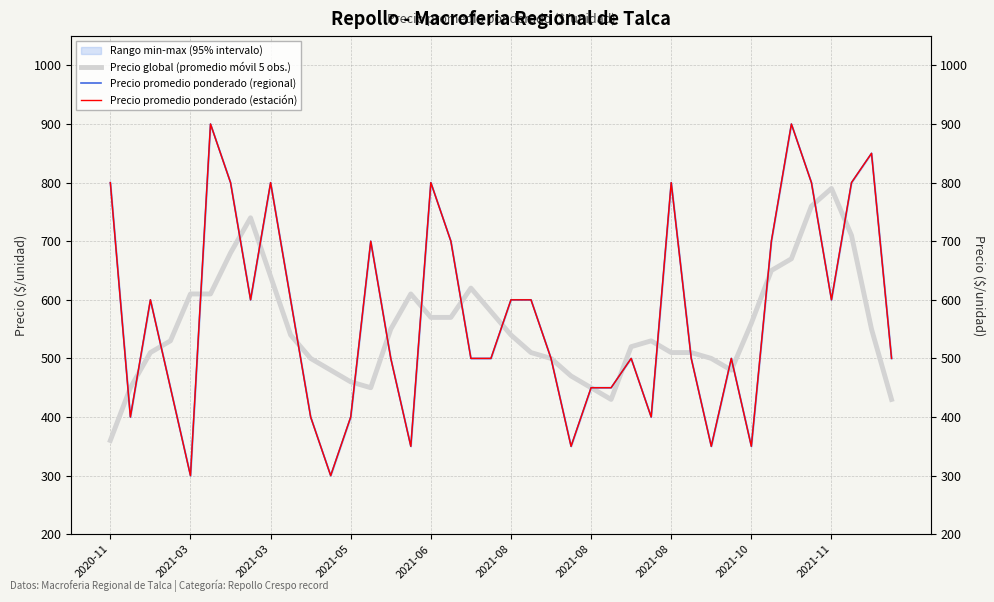

In Precio promedio ponderado (regional), how many points are higher than both neighbors (excluding endpoints)?

10